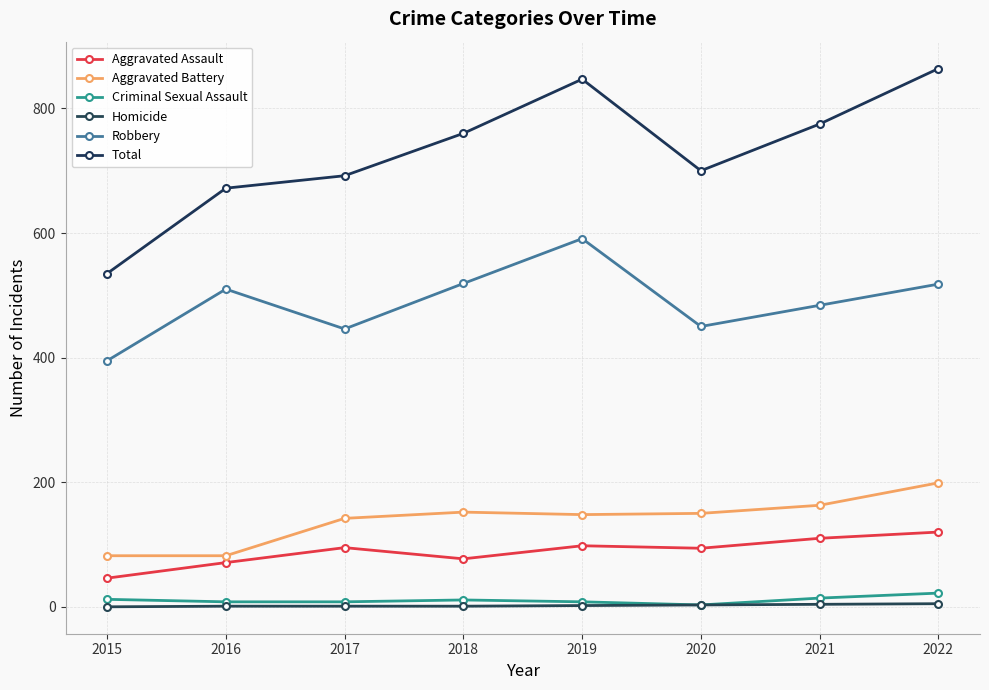

What is the value of the Criminal Sexual Assault point at the 3rd from the left?

8